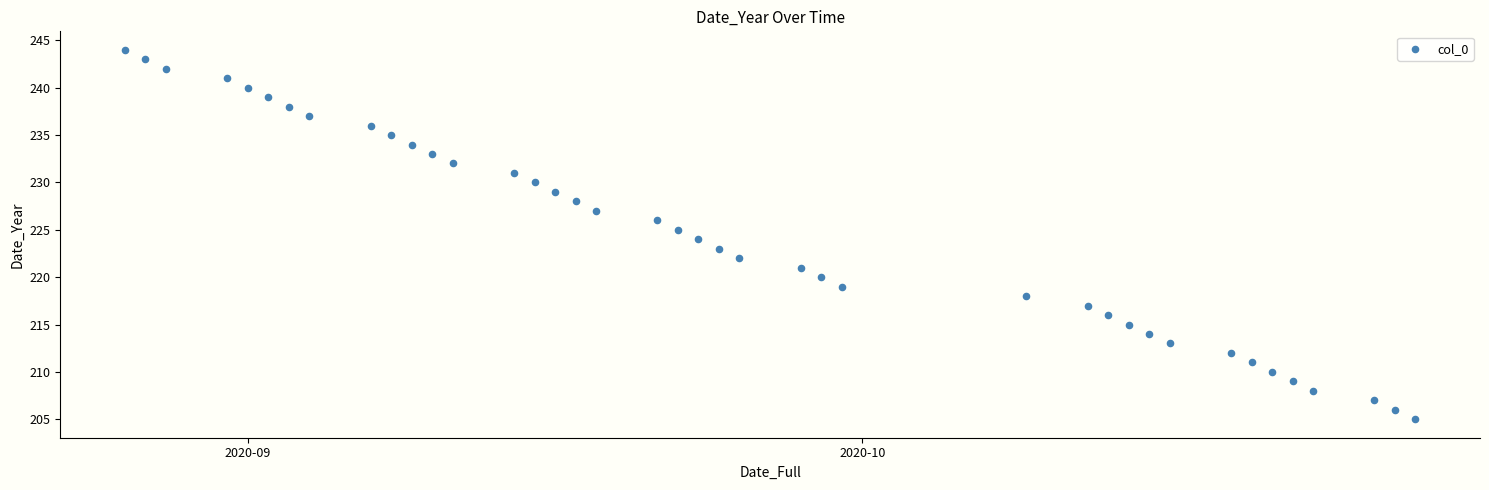

What is the range of Y values (max minus min)?

39